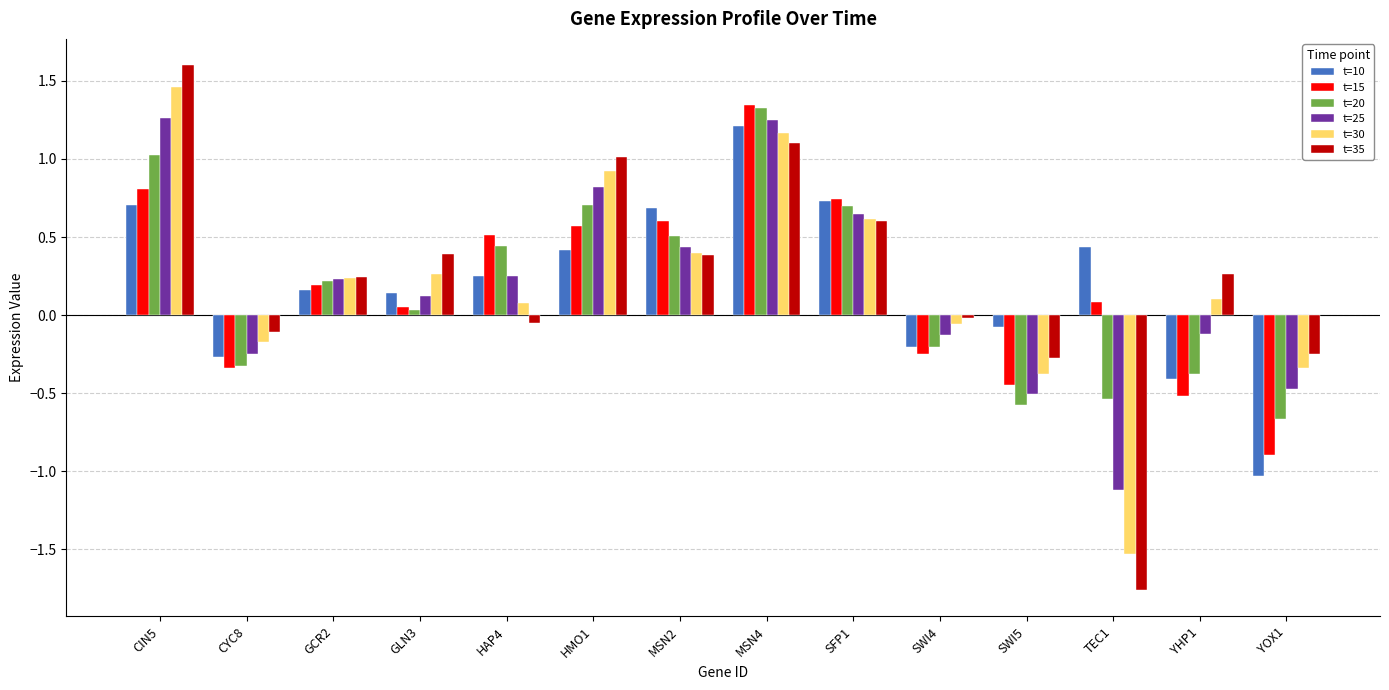

What is the total value across all series at YHP1?

-1.1